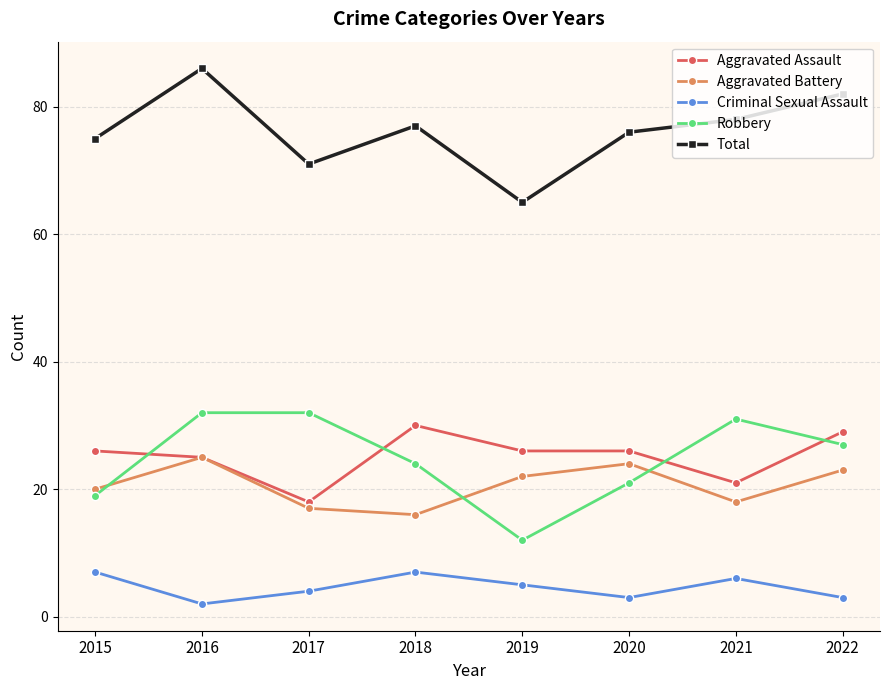

True or false: Criminal Sexual Assault and Aggravated Battery cross at least once.

False